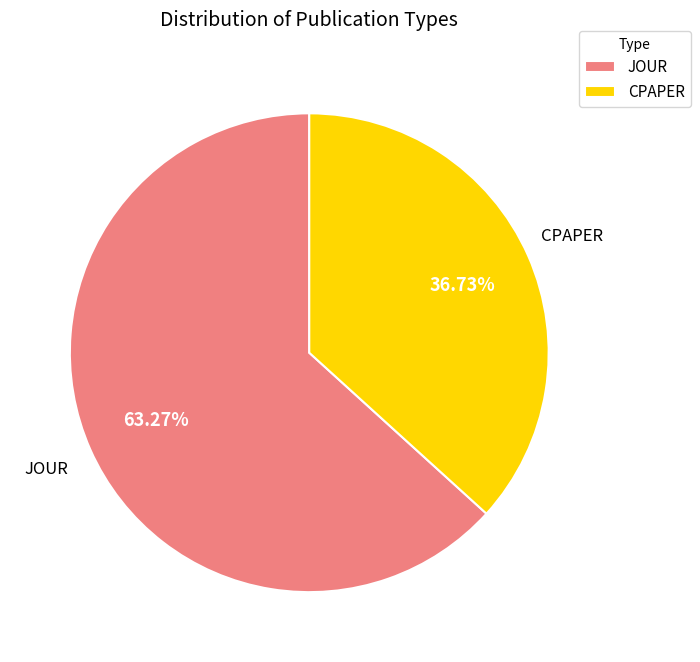

The CPAPER slice represents 37% of the pie. True or false?

True